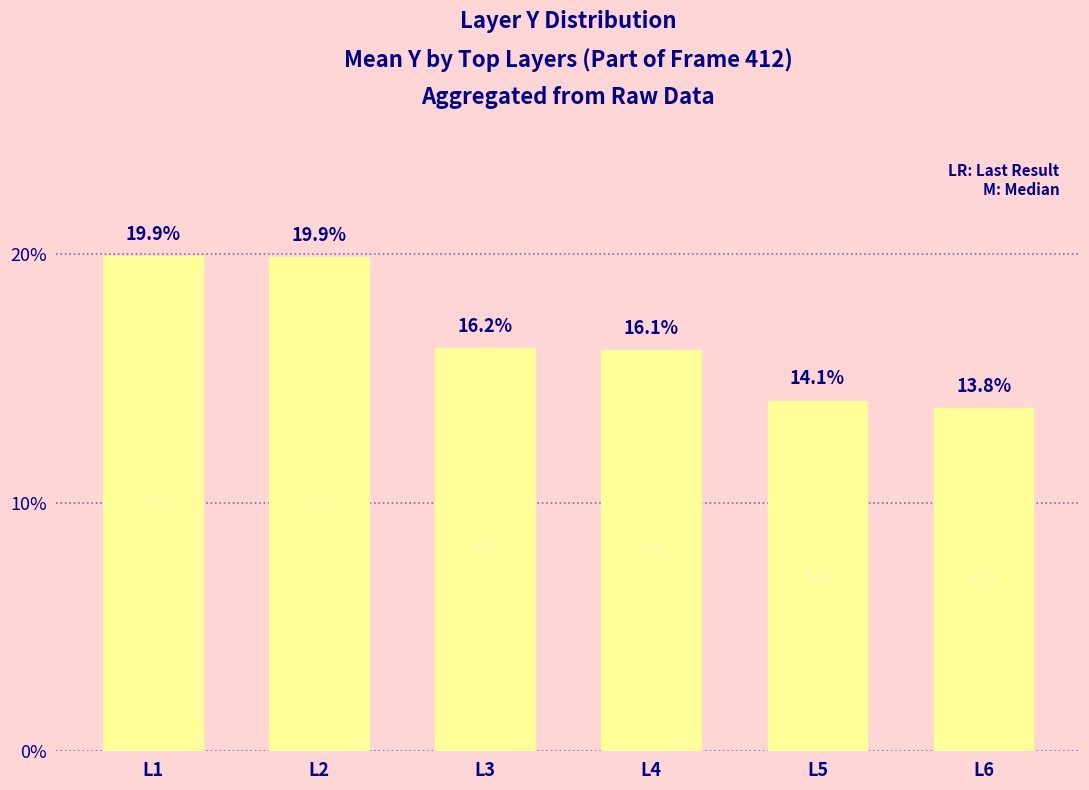

List the labels in order of value, largest first.

L1, L2, L3, L4, L5, L6